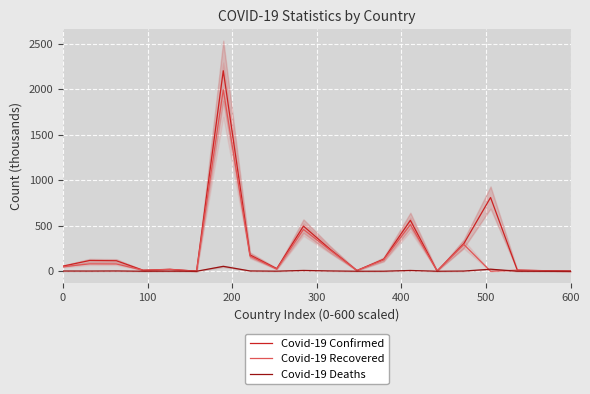

Reading left to right, transcribe all the data shown in this chart.

Covid-19 Confirmed: 56.0	118.0	115.4	11.3	21.4	1.0	2201.9	179.3	29.1	495.5	240.7	8.8	131.7	559.2	3.4	303.3	809.9	12.4	6.5	0.9
Covid-19 Recovered: 49.5	81.1	80.0	10.8	19.9	0.6	1993.2	166.7	23.0	459.3	231.1	7.6	124.8	513.1	3.2	294.1	0.0	12.0	5.6	0.9
Covid-19 Deaths: 2.5	2.1	3.0	0.1	0.5	0.0	53.8	3.3	0.9	8.9	3.3	0.2	0.5	8.6	0.0	2.1	22.5	0.3	0.1	0.0